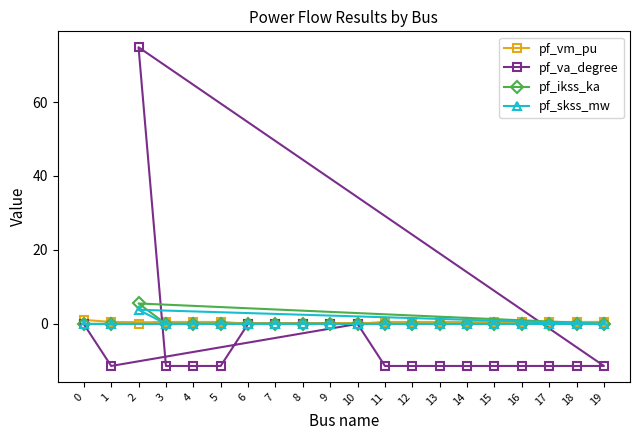

Rank the series at 0 from lowest to highest value.

pf_va_degree, pf_ikss_ka, pf_skss_mw, pf_vm_pu